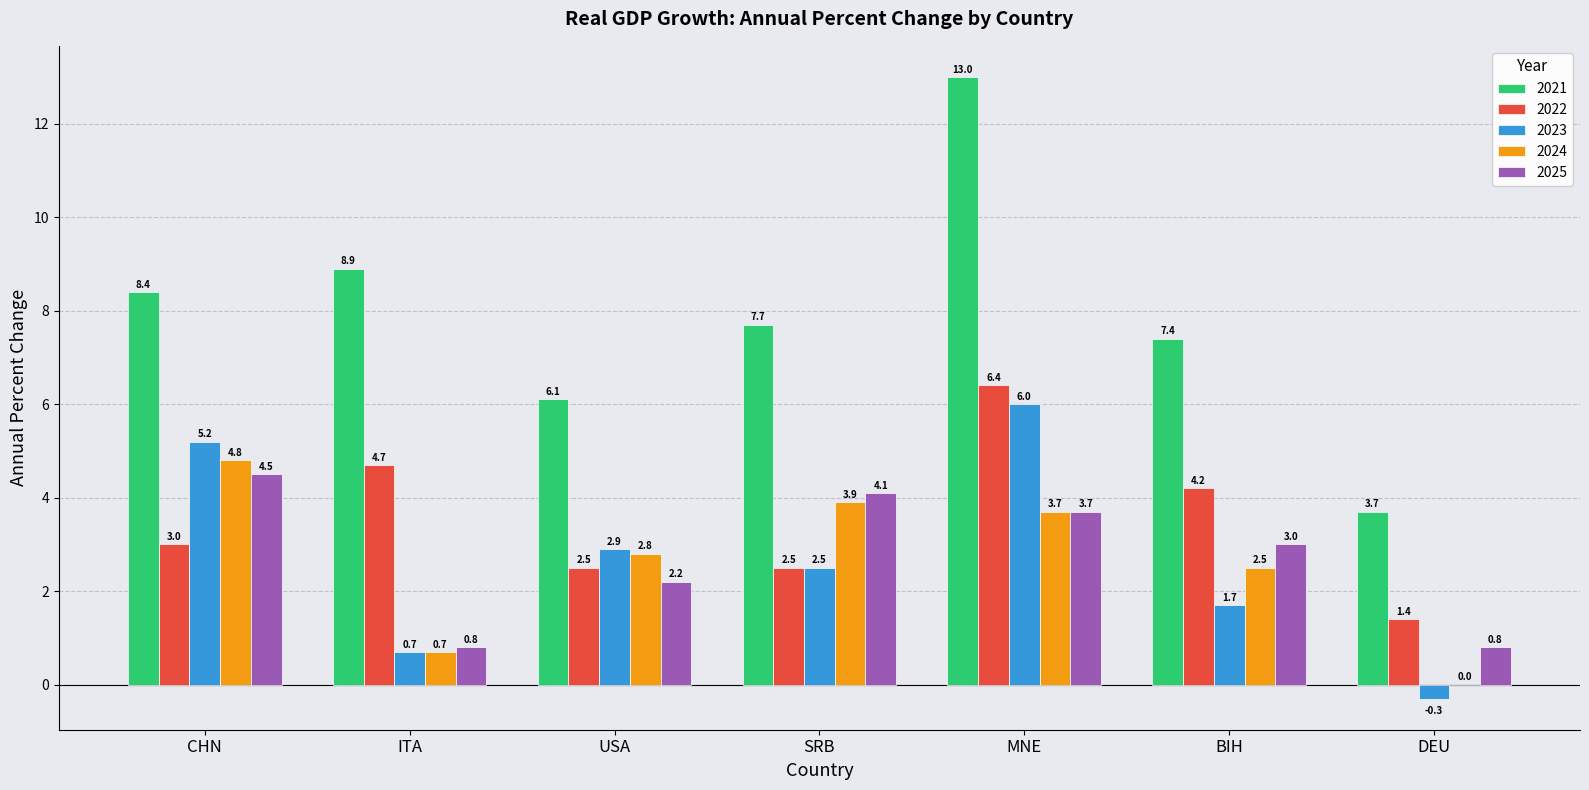

Which series changed the most between USA and BIH?

2022